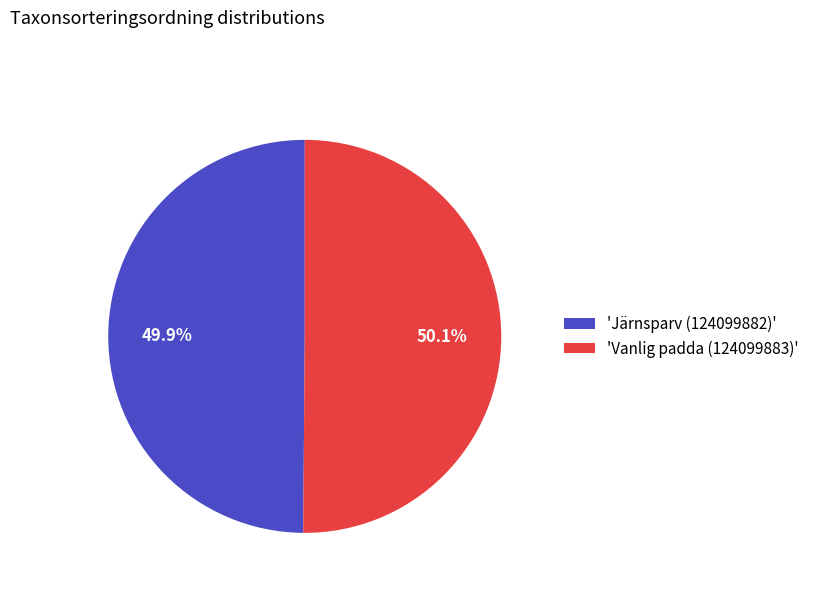

What is the total percentage of 'Järnsparv (124099882)' and 'Vanlig padda (124099883)'?

100.0%